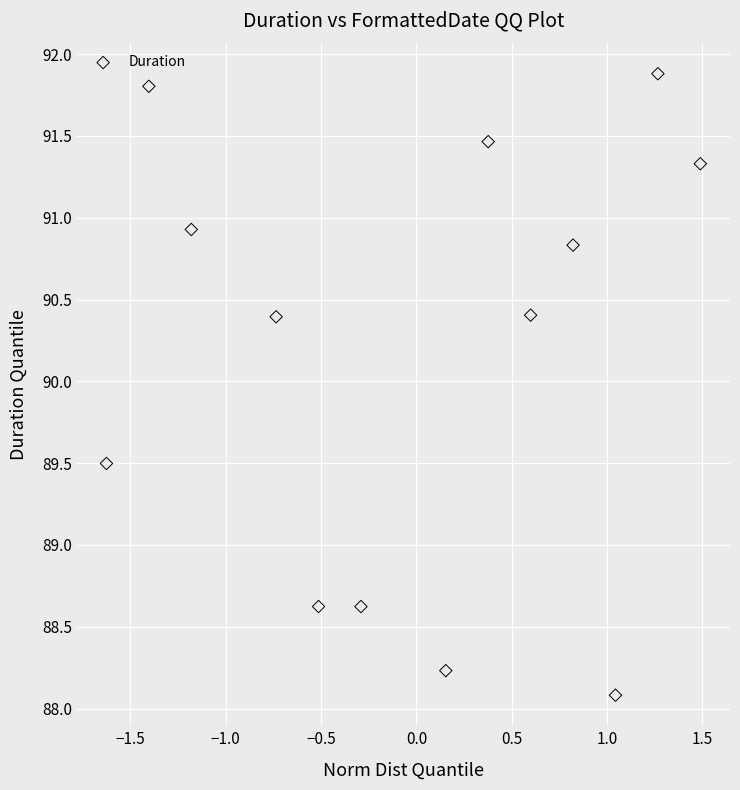

What is the range of X values (max minus min)?

3.1